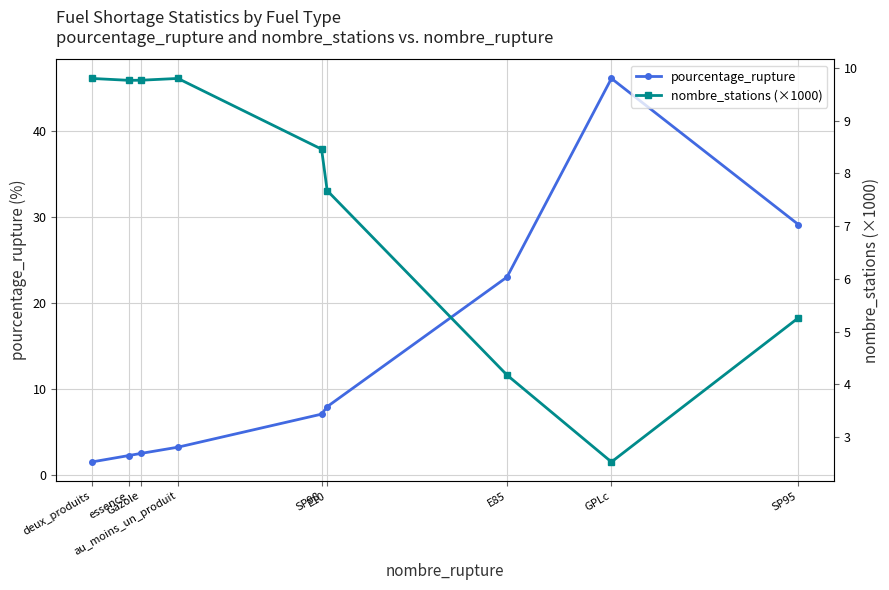

What is the spread (max minus min) of values at deux_produits?

8.3